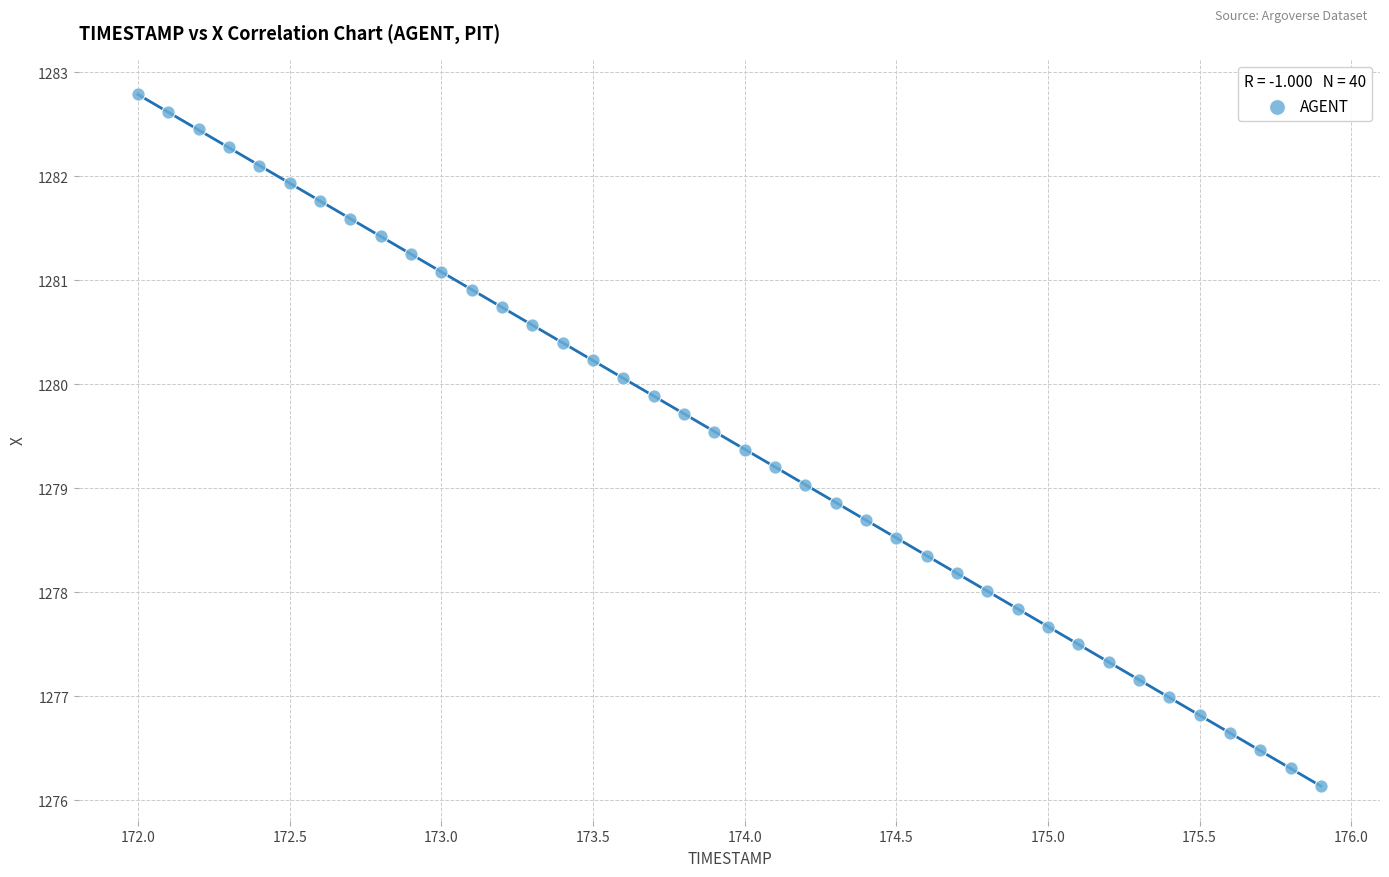

What is the range of X values (max minus min)?

3.9